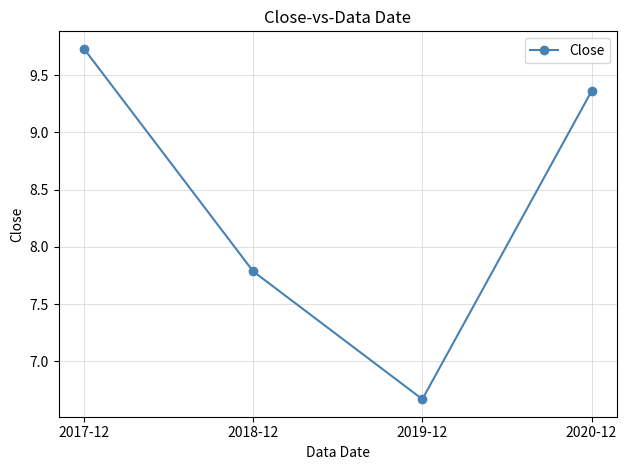

How many categories are shown in the chart?

4